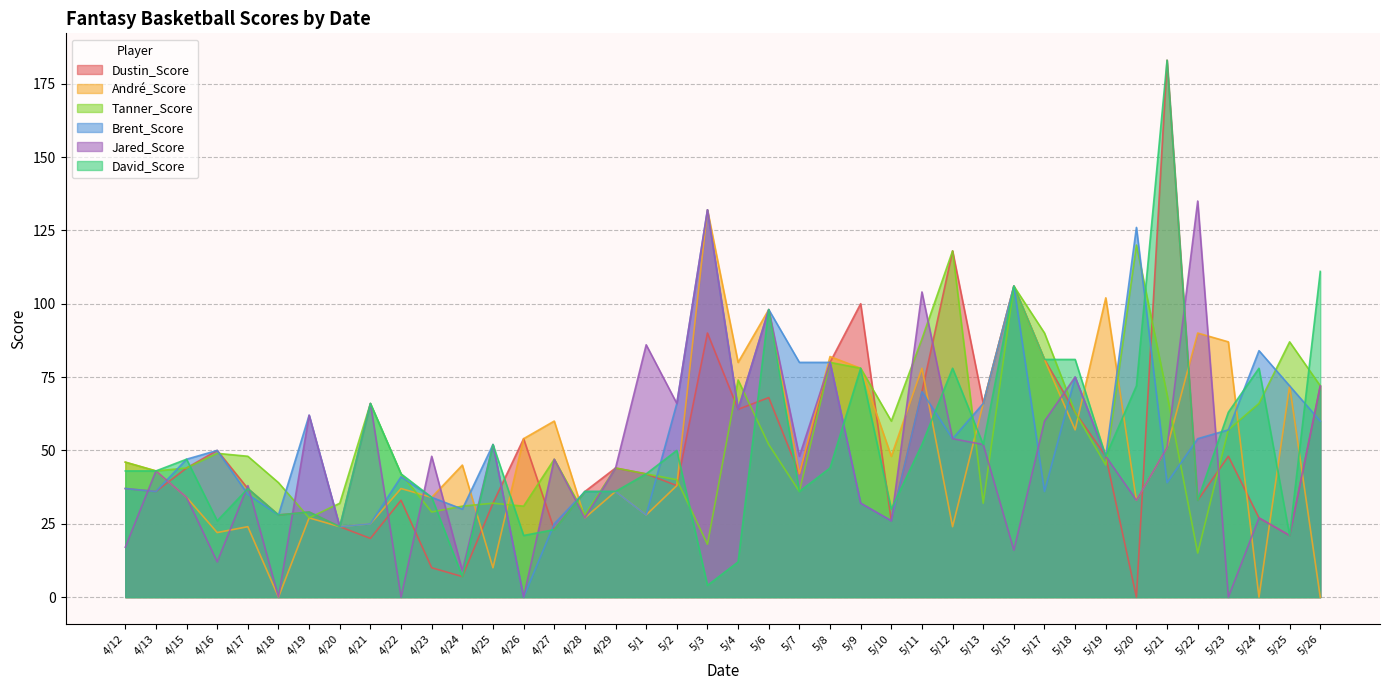

How many values in the Dustin_Score series exceed 42?

19